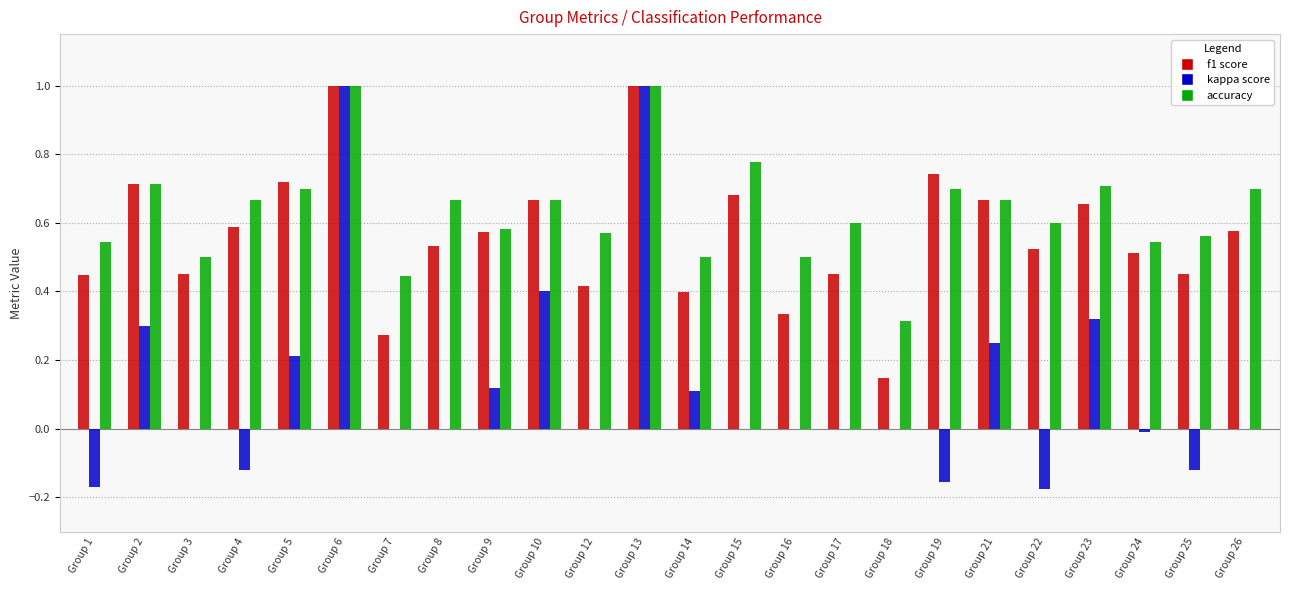

What is the total value across all series at Group 19?

1.3